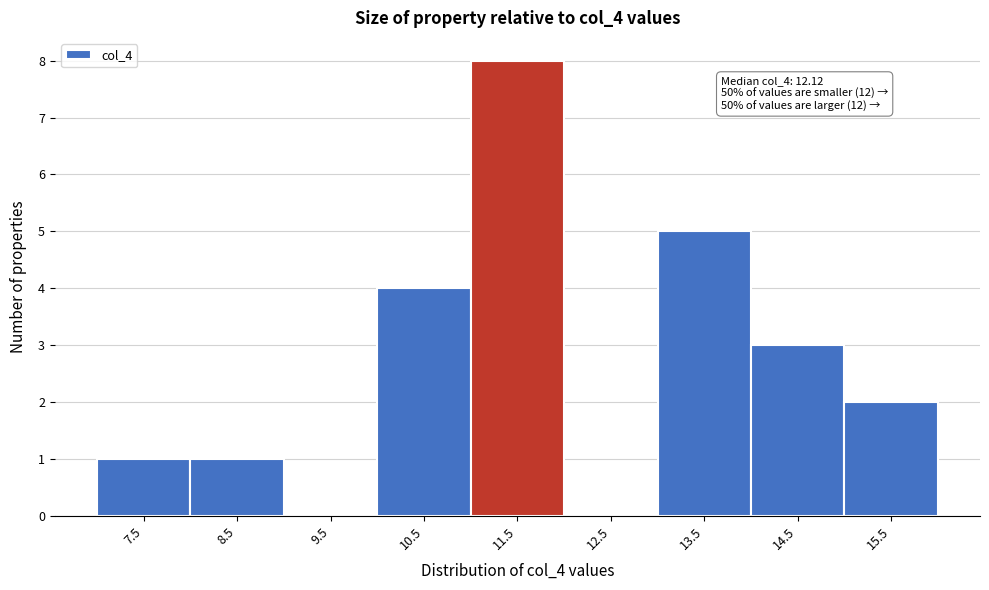

Reading left to right, list all the values displayed in this chart.

7.5=1	8.5=1	9.5=0	10.5=4	11.5=8	12.5=0	13.5=5	14.5=3	15.5=2